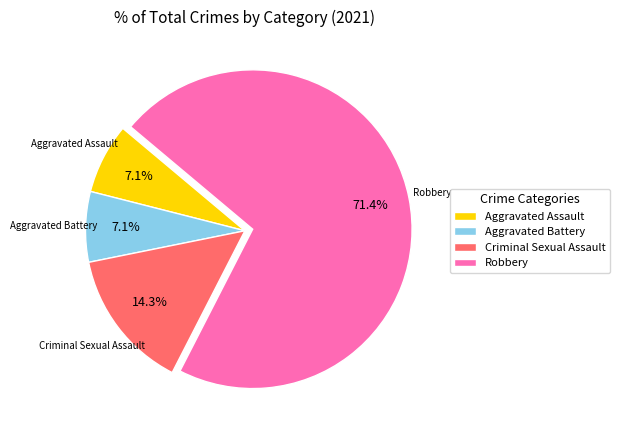

Which category has the biggest portion of the pie?

Robbery